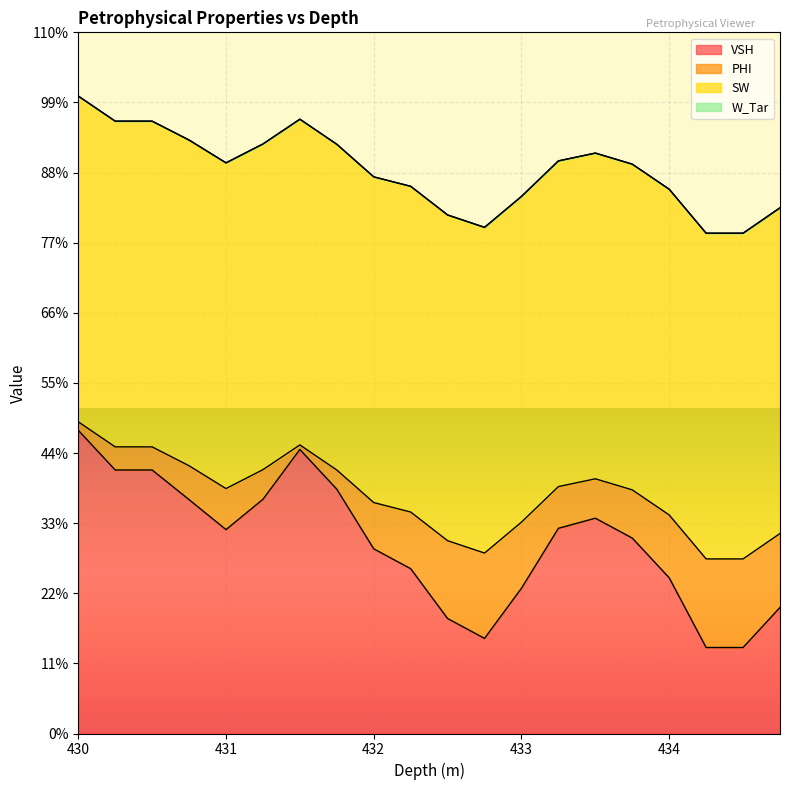

Does the chart display data point markers on the line(s)?

No